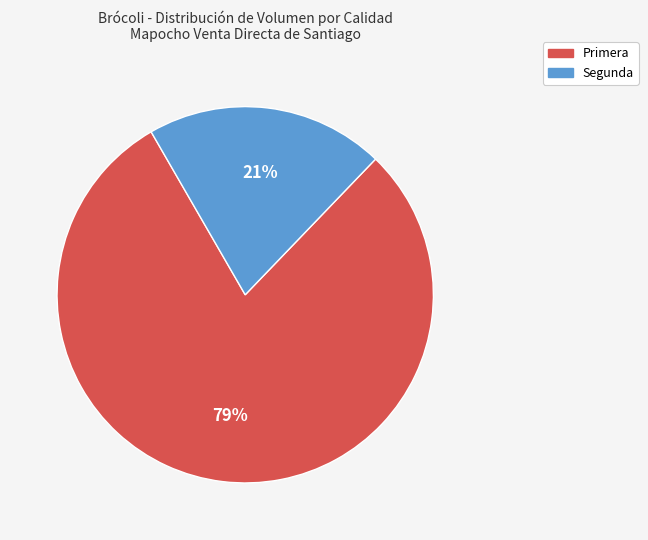

Which category has the biggest portion of the pie?

Primera